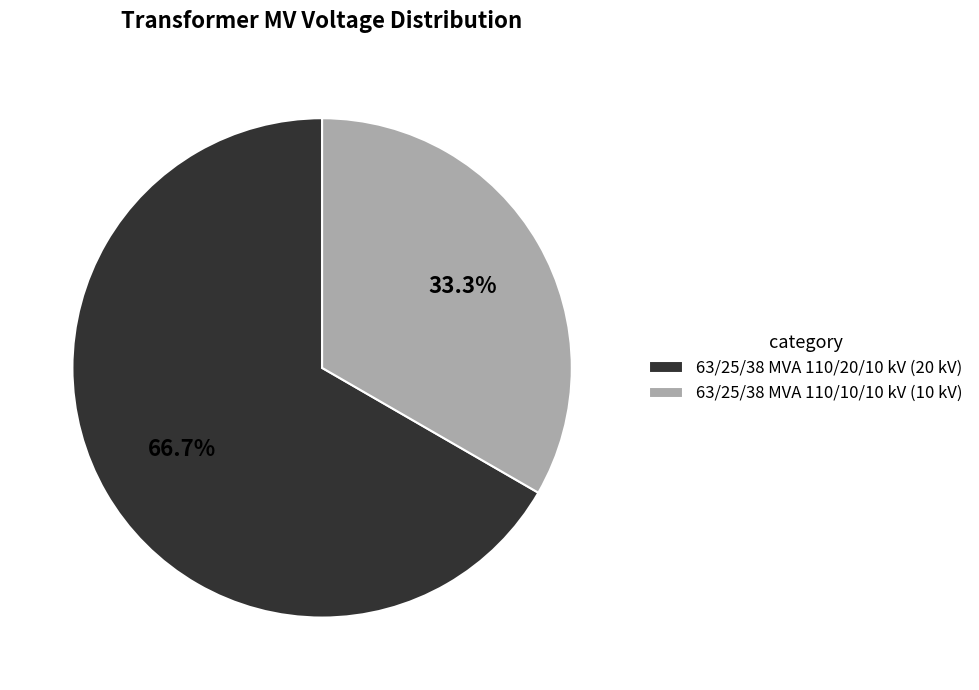

Which category accounts for the majority?

63/25/38 MVA 110/20/10 kV